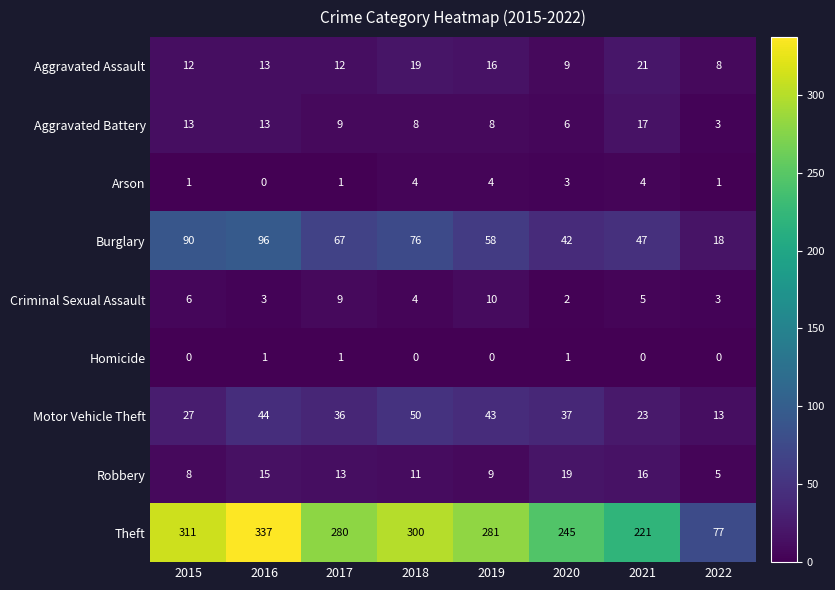

What is the sum of all Motor Vehicle Theft values?

273